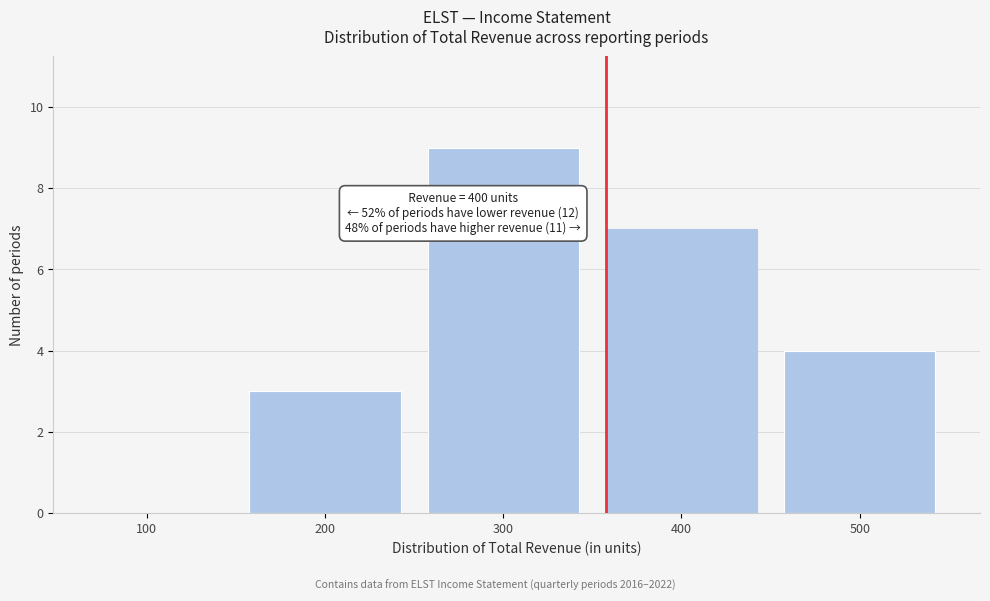

Reading left to right, extract all data points from this chart.

100=0	200=3	300=9	400=7	500=4